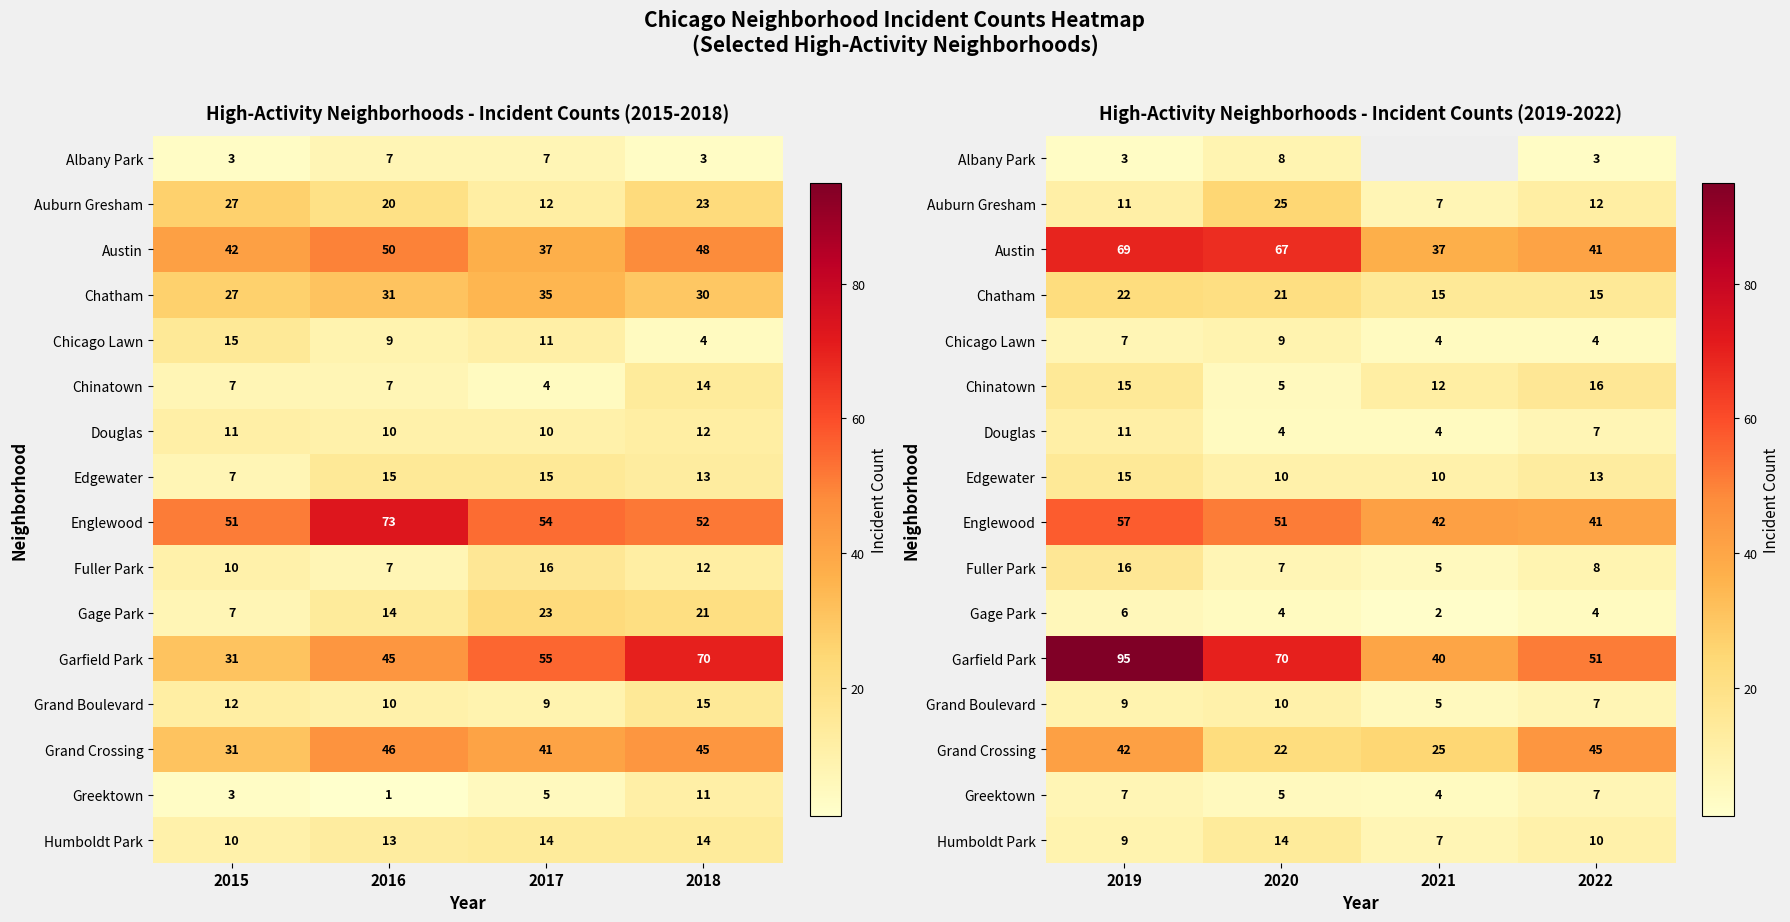

Between 2020 and 2021, which is larger?

2021